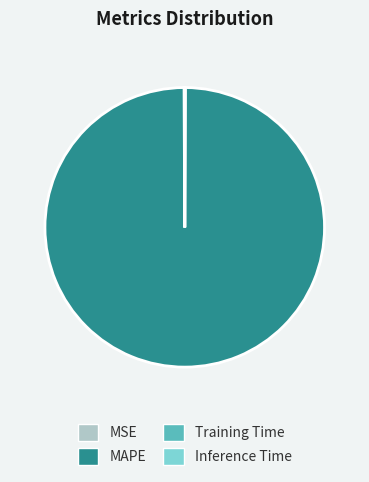

True or false: MAPE accounts for 93% of the total.

False